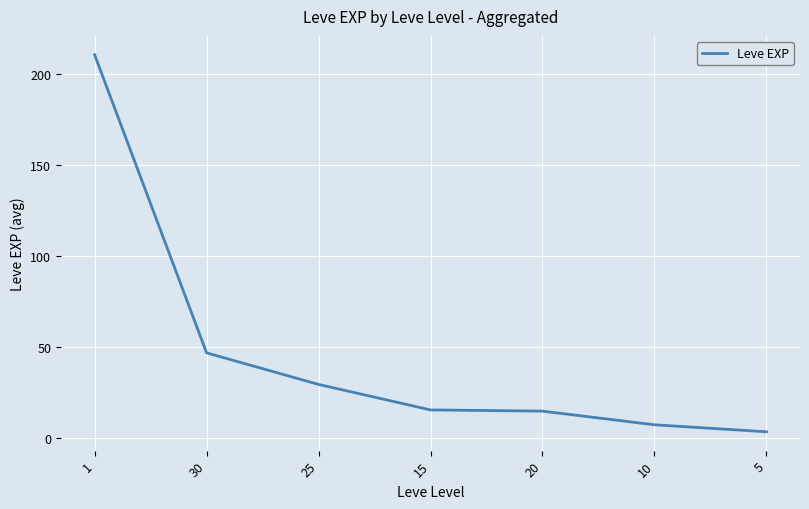

How many lines are shown in the chart?

1